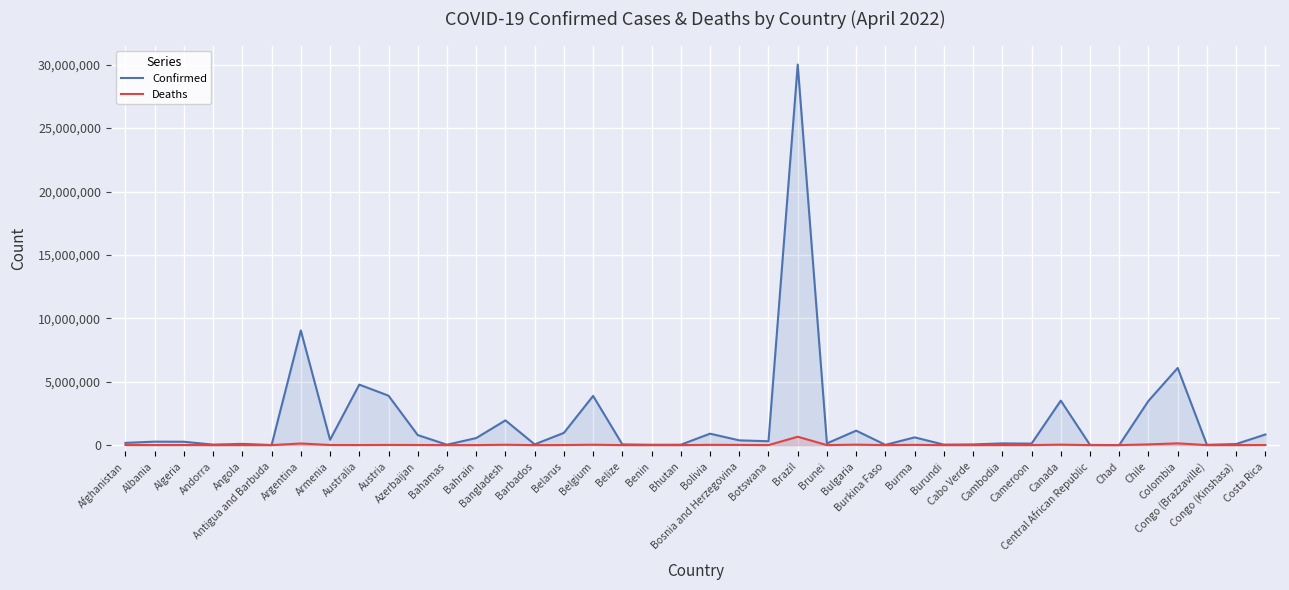

True or false: Deaths and Confirmed intersect in this chart.

False